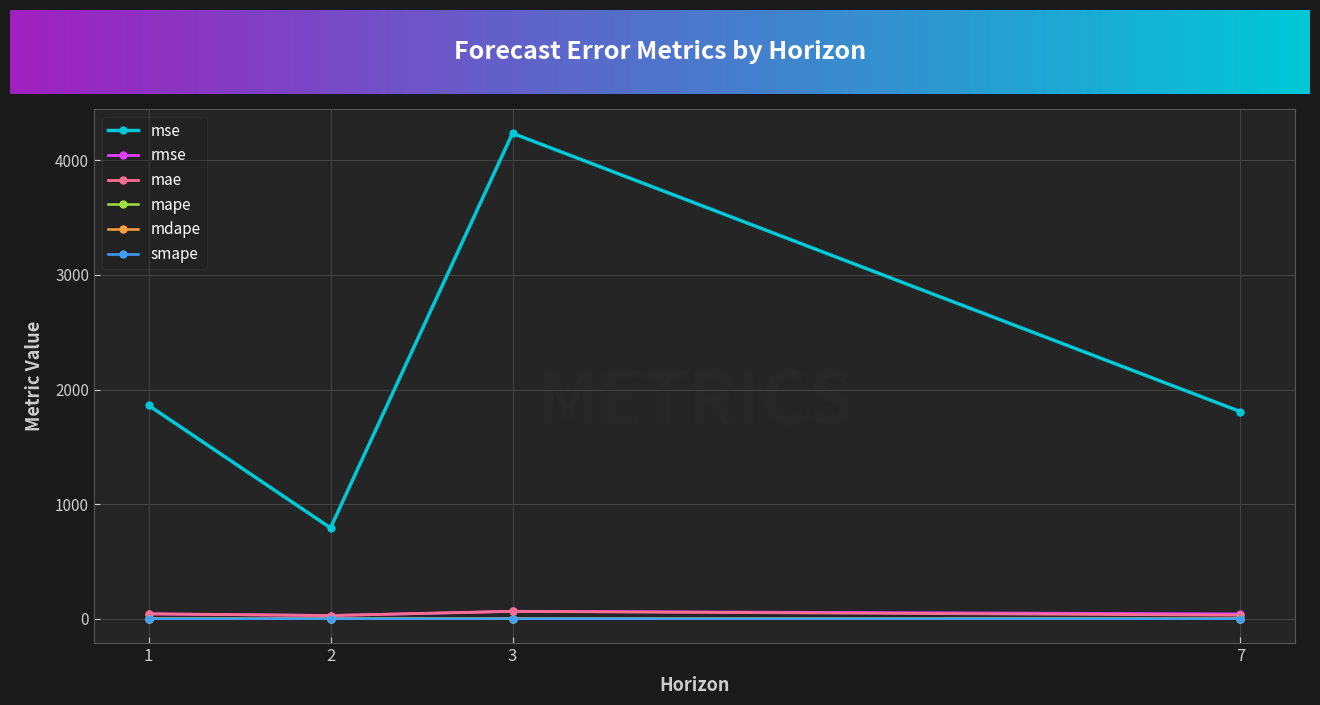

What is the value of the mae point at the 3rd from the left?

65.1